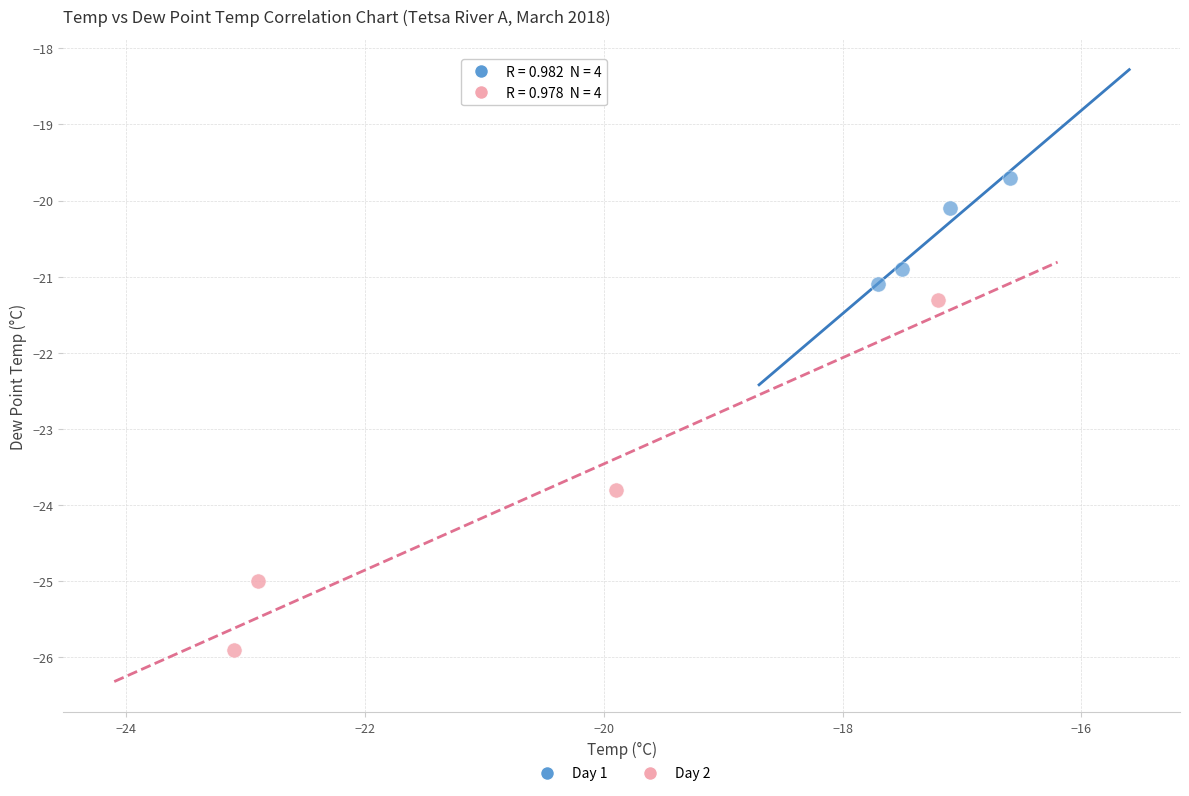

Which series contains the lowest Y value?

Day 2